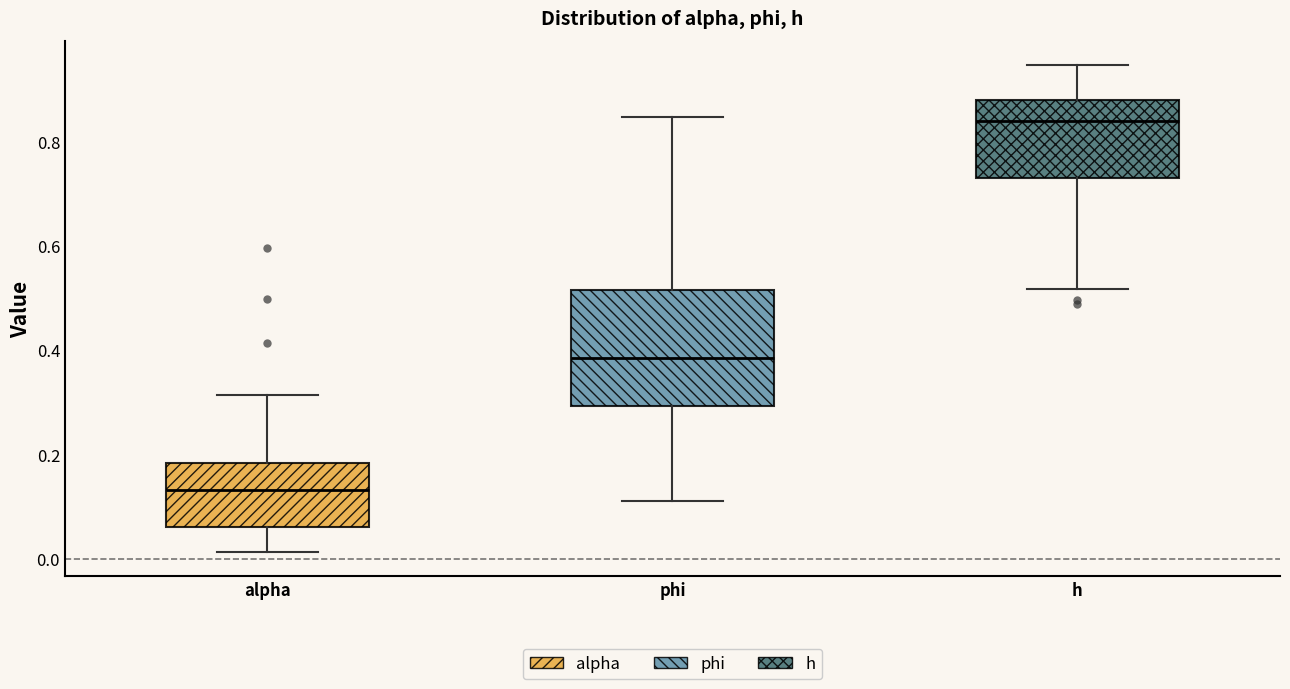

Reading left to right, read every box against the y-axis: the position of its median line, the range the box covers, and the ends of its whiskers. The values are not printed on the chart, so give them approximately, as read against the axis.

alpha: median 0.14, box 0.06 to 0.18, whiskers 0.02 to 0.32
phi: median 0.38, box 0.30 to 0.52, whiskers 0.12 to 0.84
h: median 0.84, box 0.74 to 0.88, whiskers 0.52 to 0.94